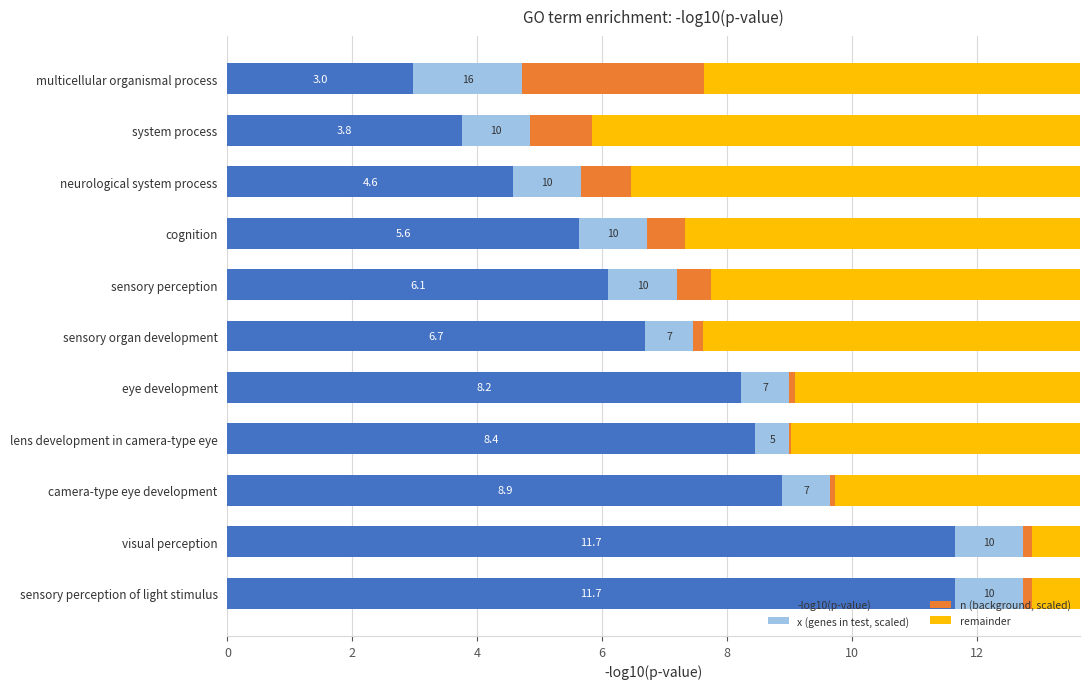

What value does the -log10(p-value) series have at sensory perception of light stimulus?

11.7